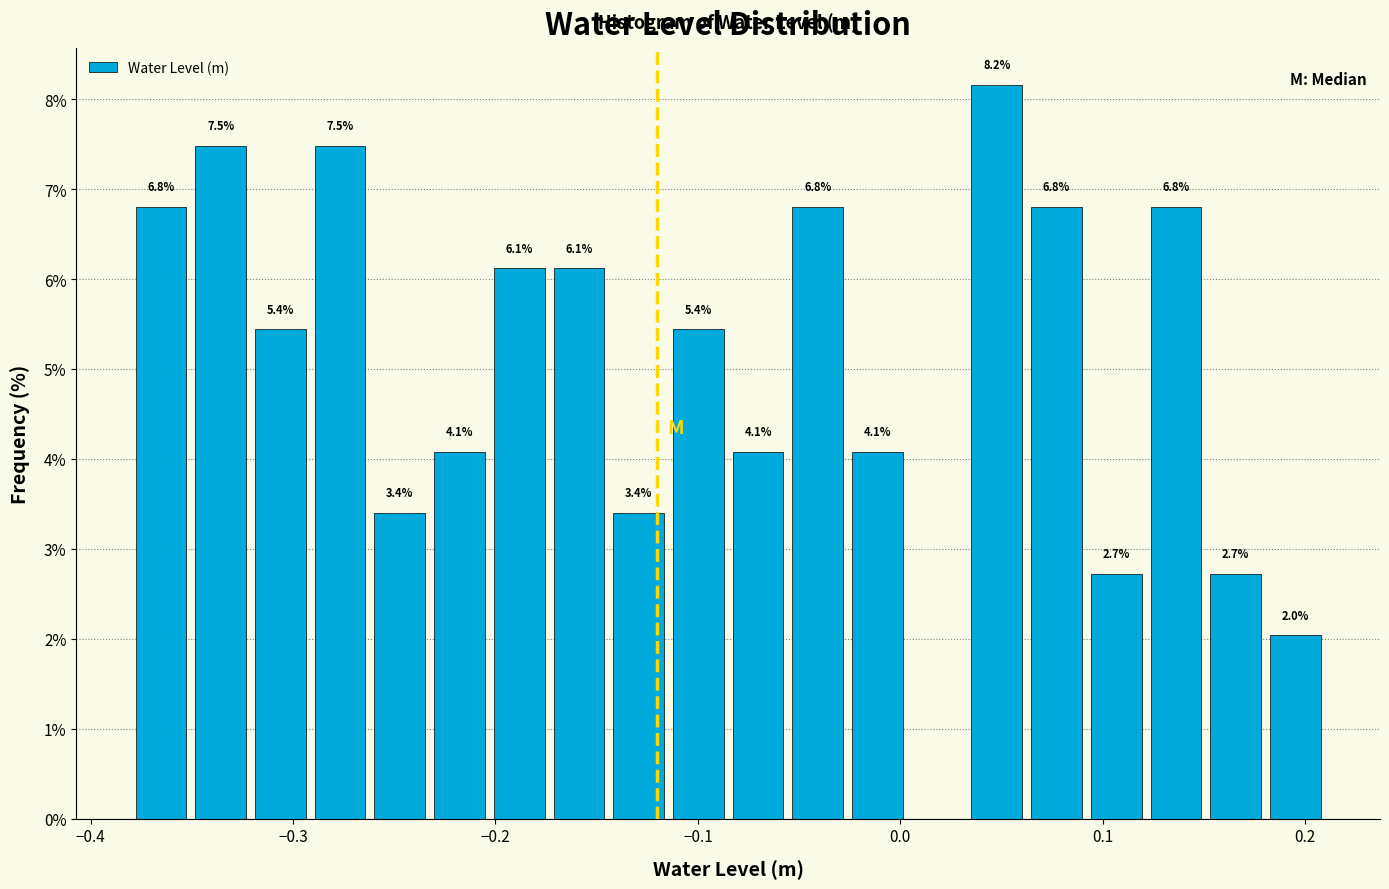

Read against the x-axis, roughly where is the centre of the tallest bar?

0.05